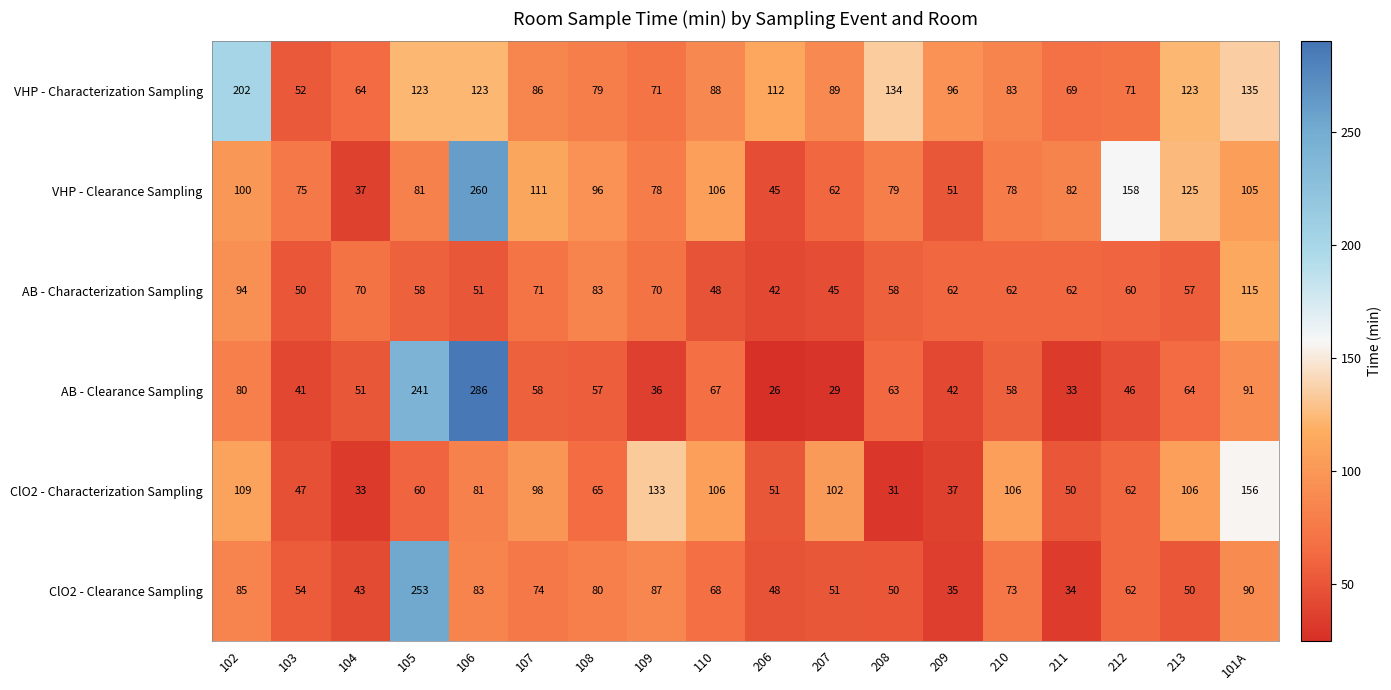

What is the average value of the AB - Characterization Sampling series?

64